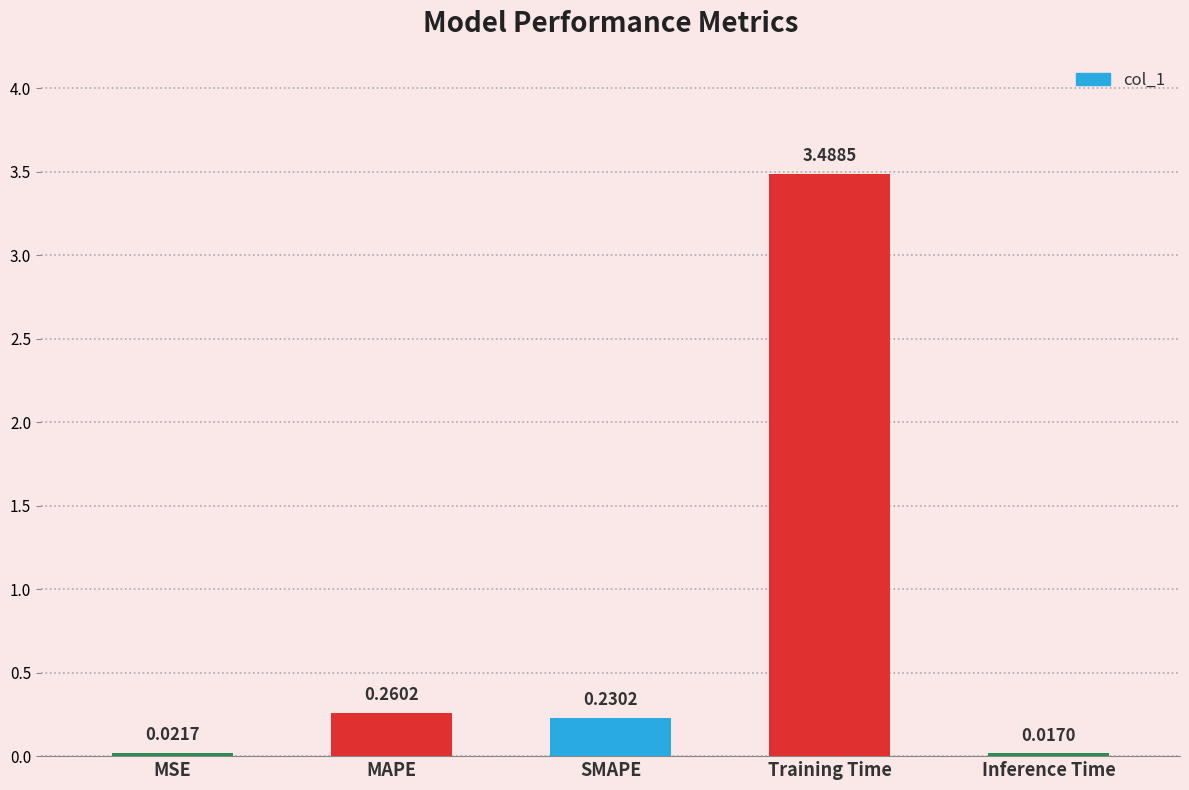

Between SMAPE and MAPE, which is larger?

MAPE